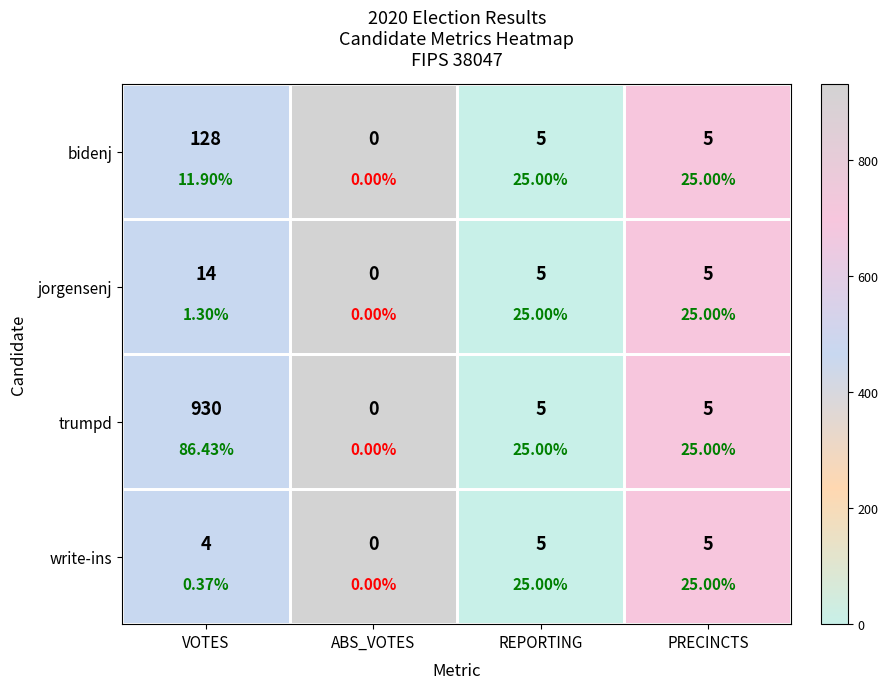

True or false: write-ins has a value of 0 at ABS_VOTES.

True